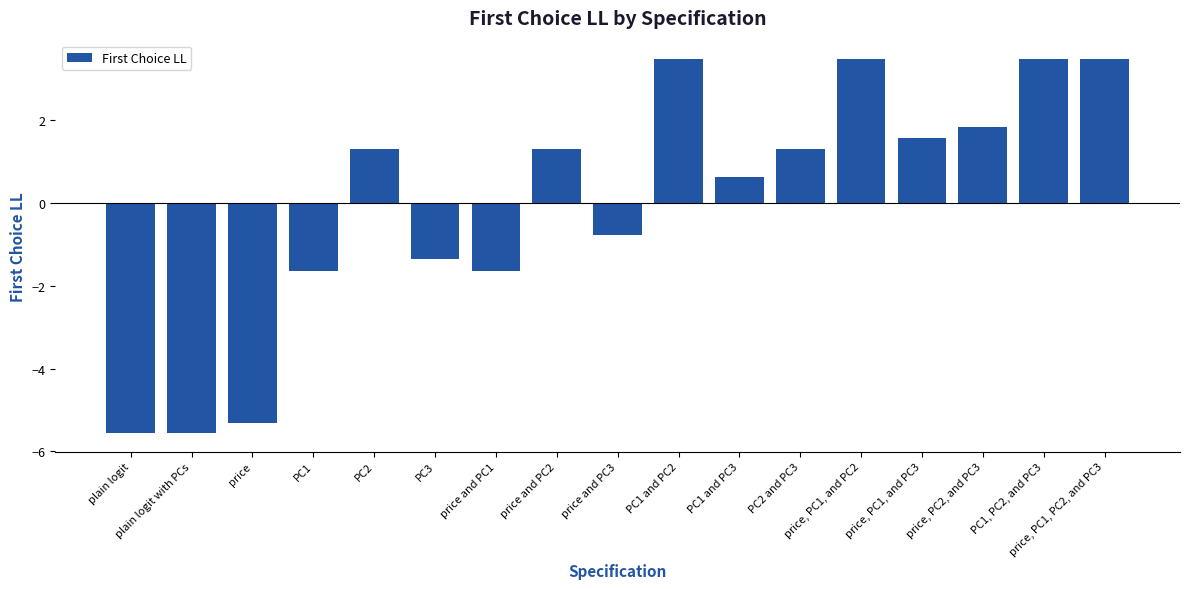

What is the difference between the second highest and minimum values?

9.0